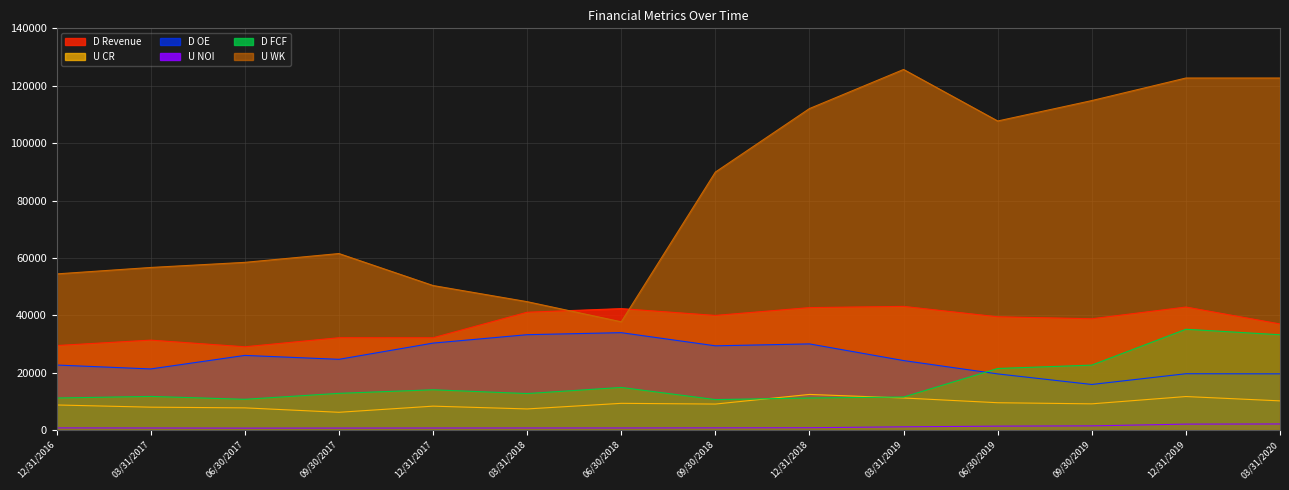

Which category has the lowest value in the D FCF series?

09/30/2018